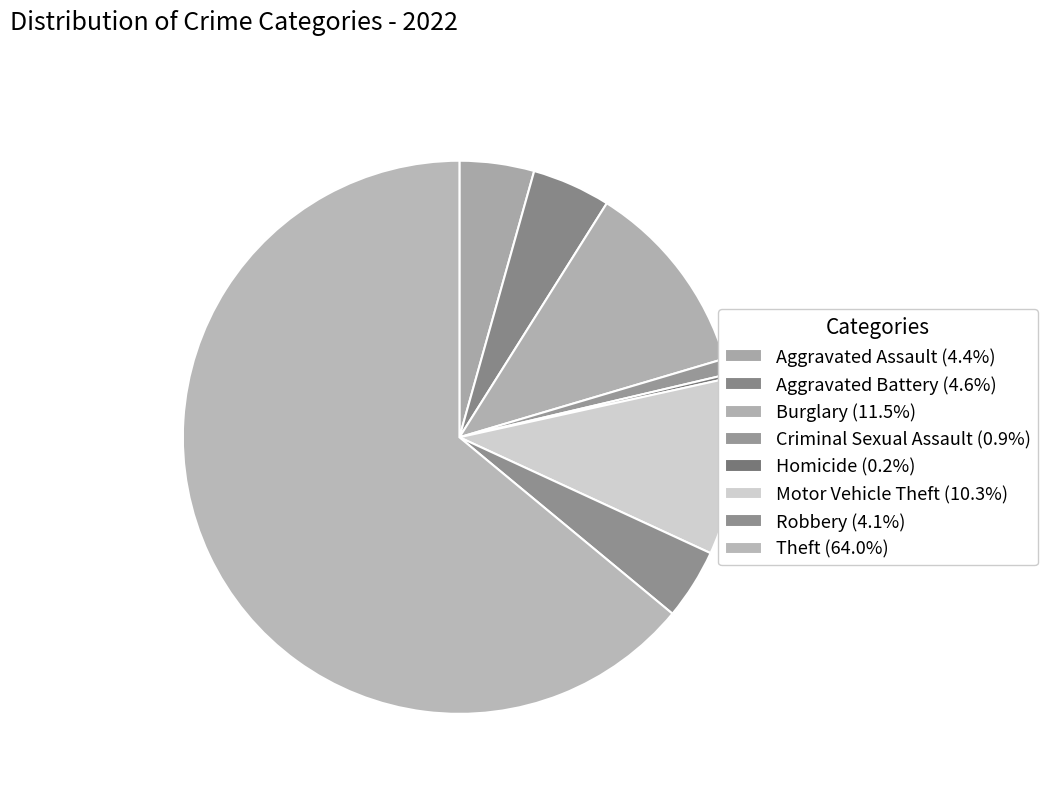

Which category has the biggest portion of the pie?

Theft